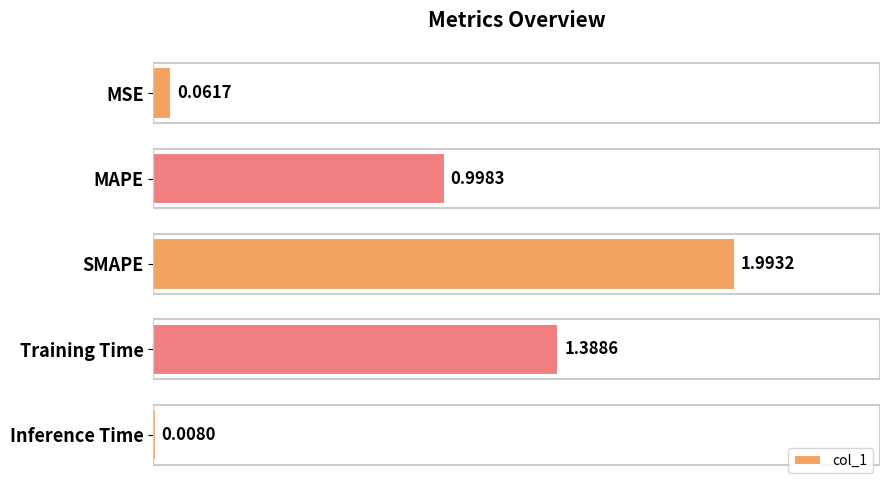

List the labels in order of value, smallest first.

Inference Time, MSE, MAPE, Training Time, SMAPE